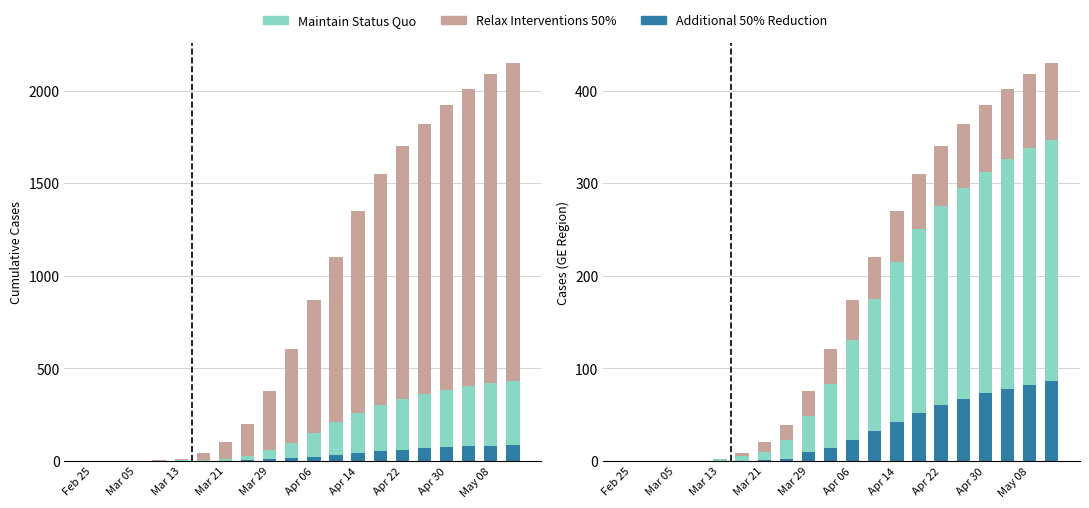

What is the total value across all series at 17?

402